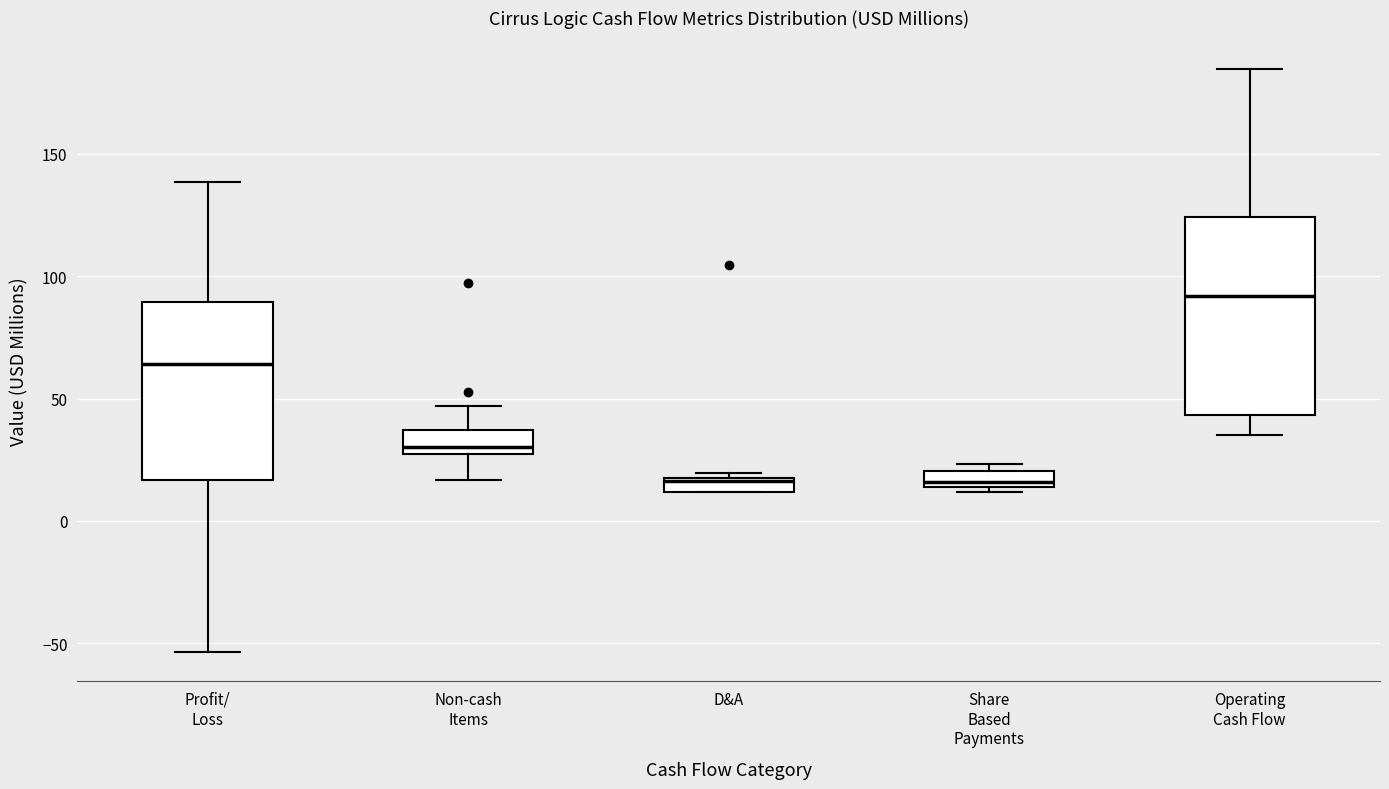

Which box is the tallest, from its lower edge to its upper edge?

Operating Cash Flow